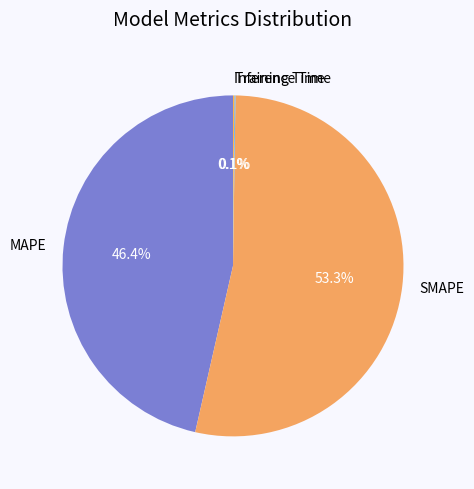

Is there a majority slice in this chart?

Yes